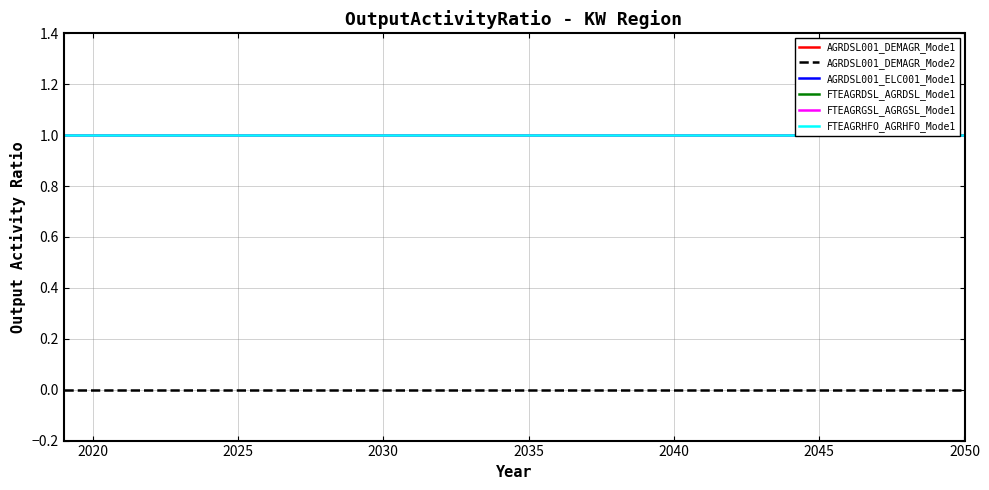

At how many categories does at least one series exceed 0?

32